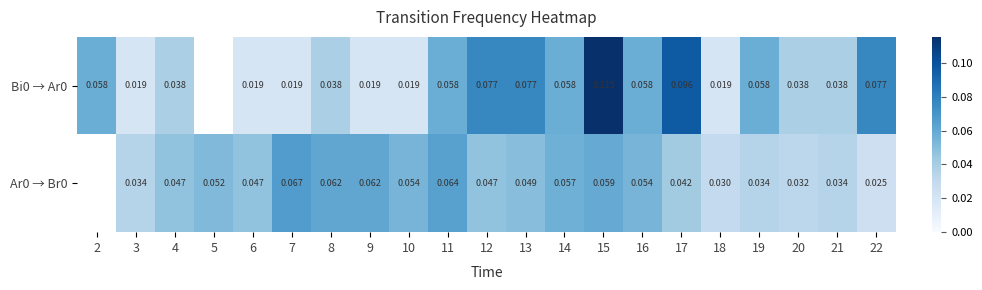

At how many categories does at least one series exceed 0?

21